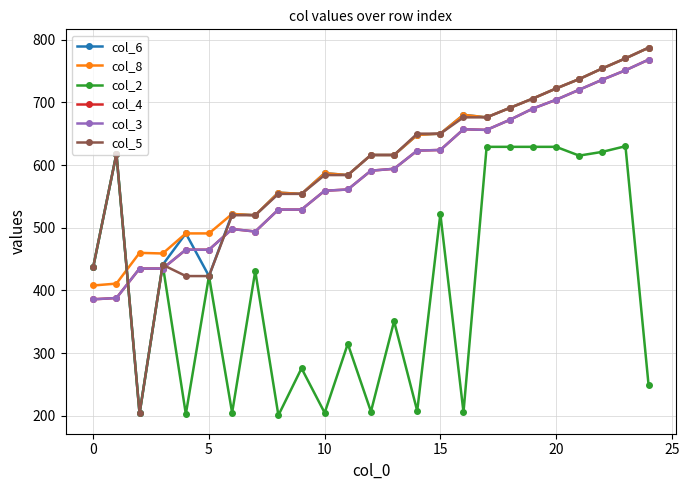

What is the value of the col_6 point at the 1st from the left?

438